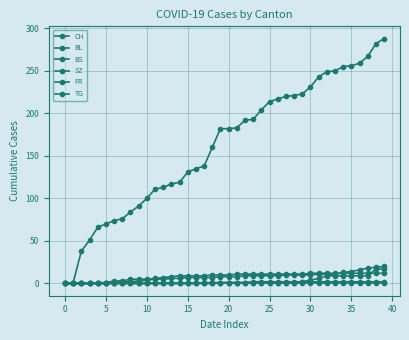

How many distinct data groups are displayed?

6